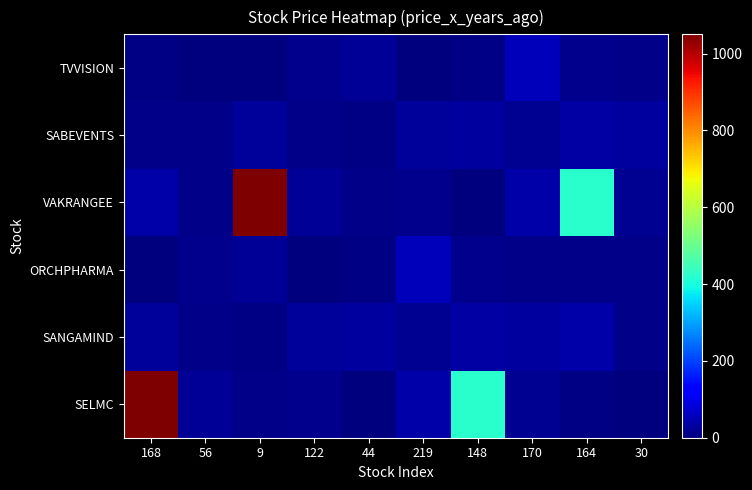

At how many categories does at least one series exceed 887?

2